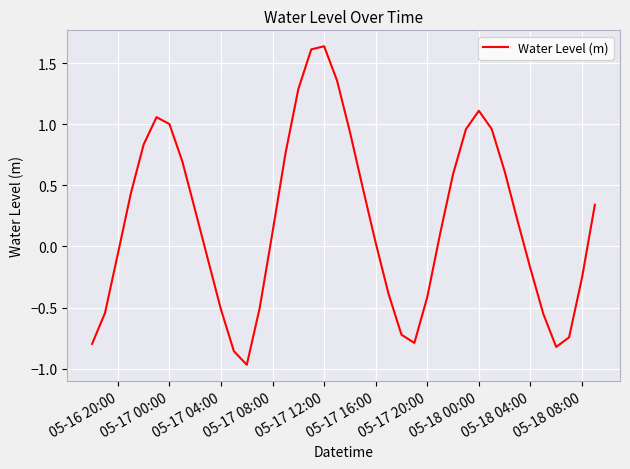

What is the difference between the maximum and minimum values?

2.6